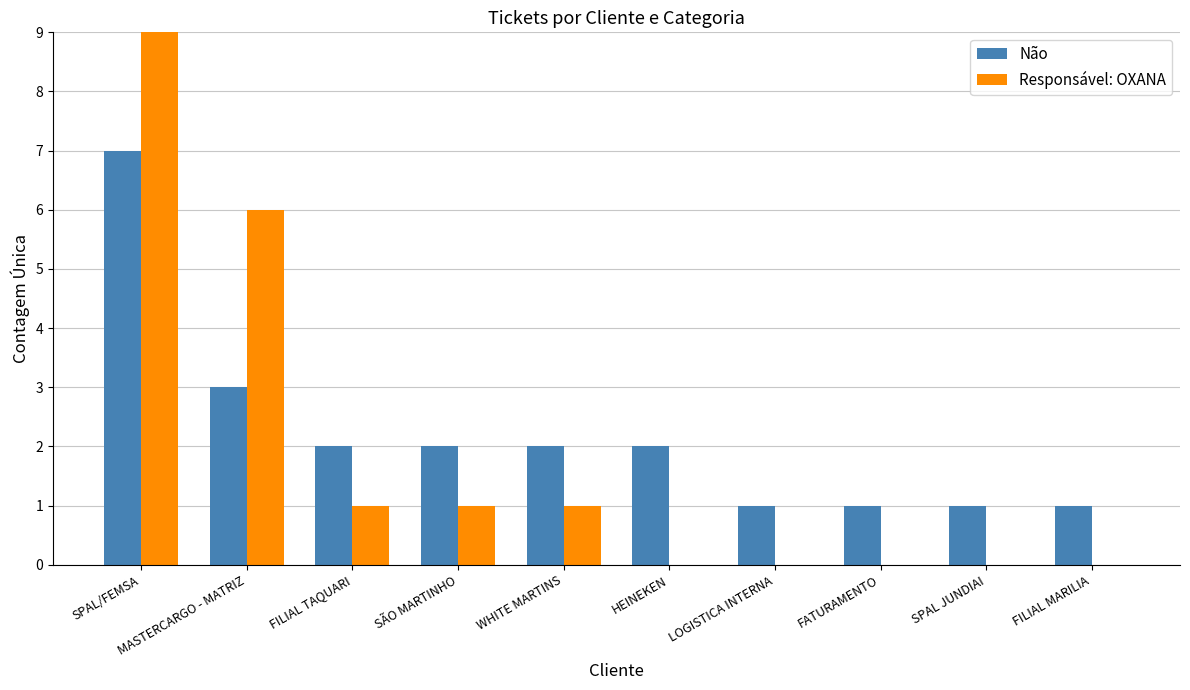

How many values in the Não series exceed 2?

2